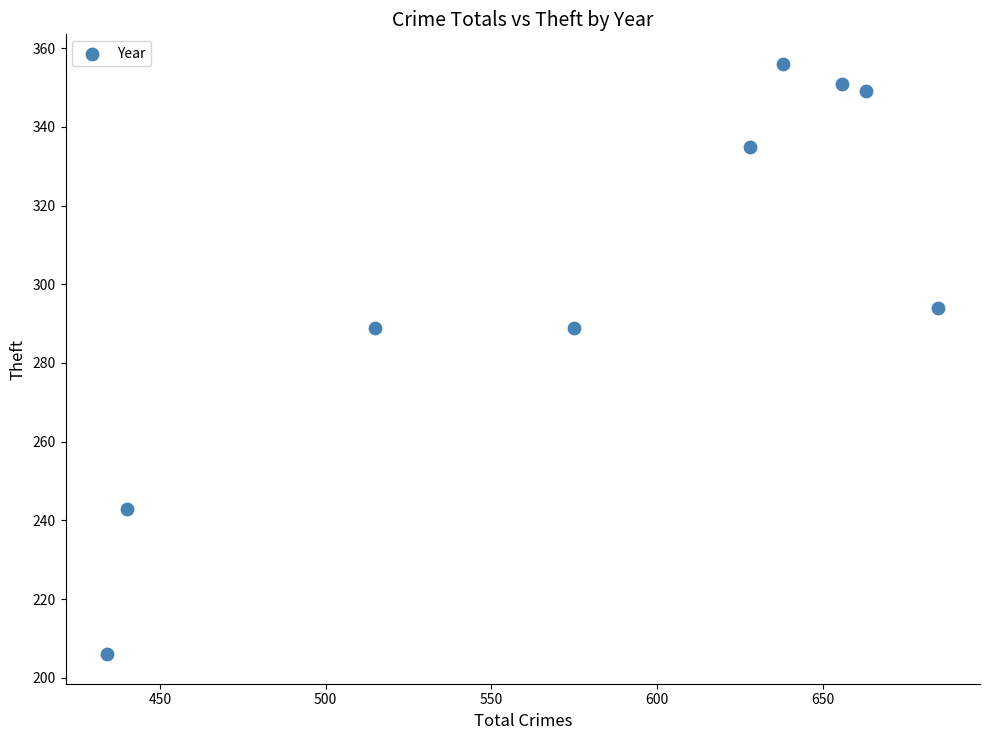

What is the range of Y values (max minus min)?

150